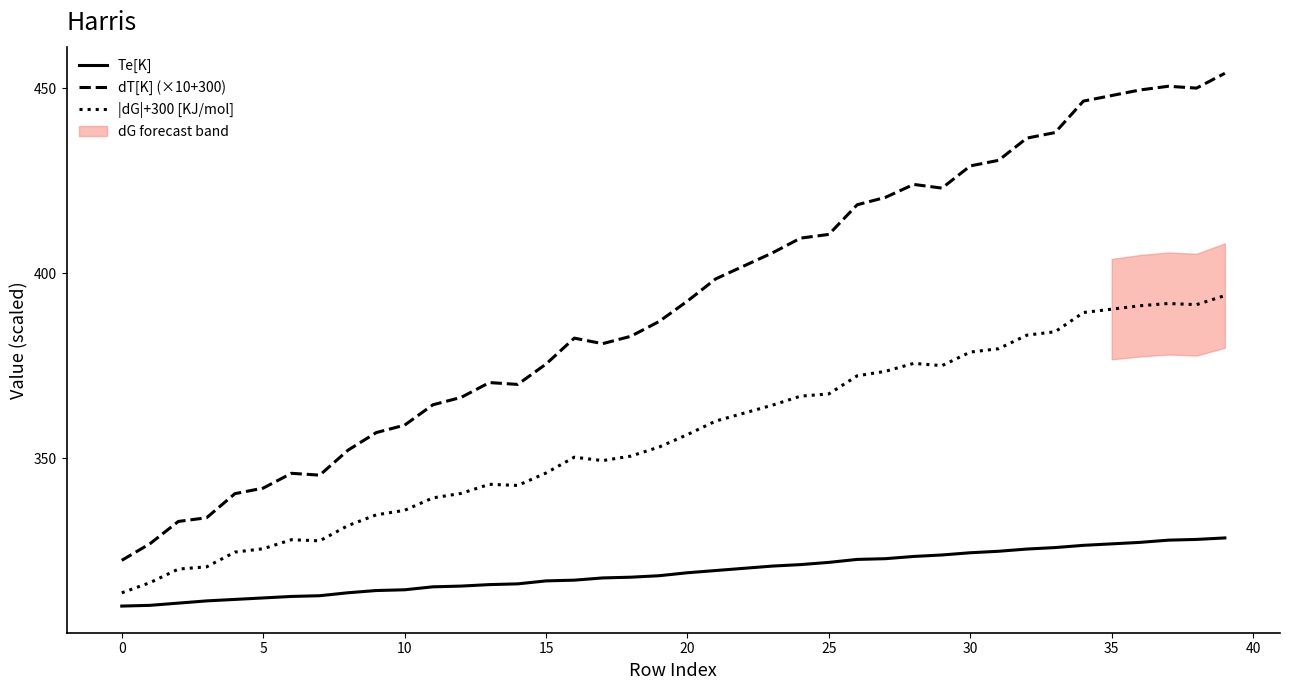

True or false: Te[K] and dT[K] (×10+300) cross at least once.

False